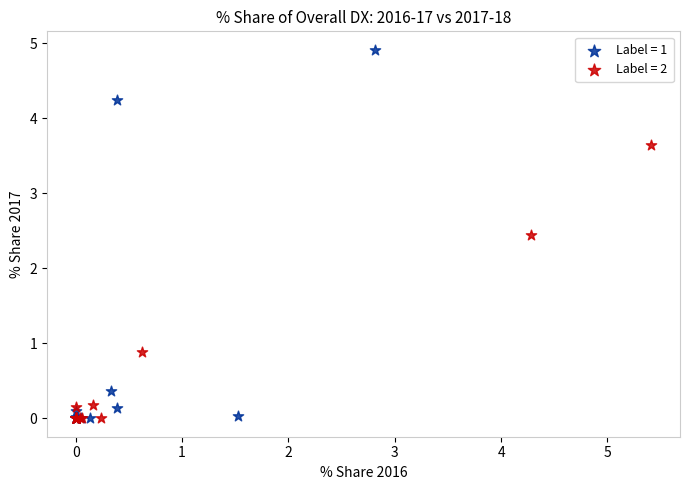

What are all the series names shown in the legend?

Label = 1, Label = 2